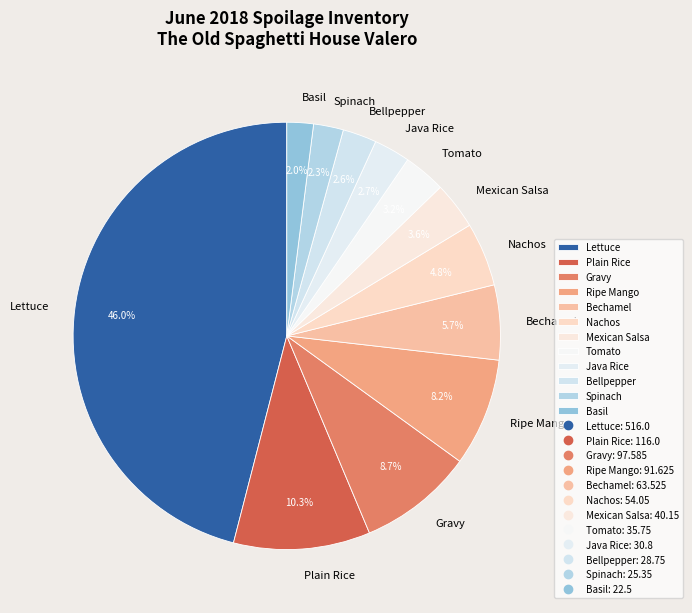

Is Plain Rice the majority of the pie?

No